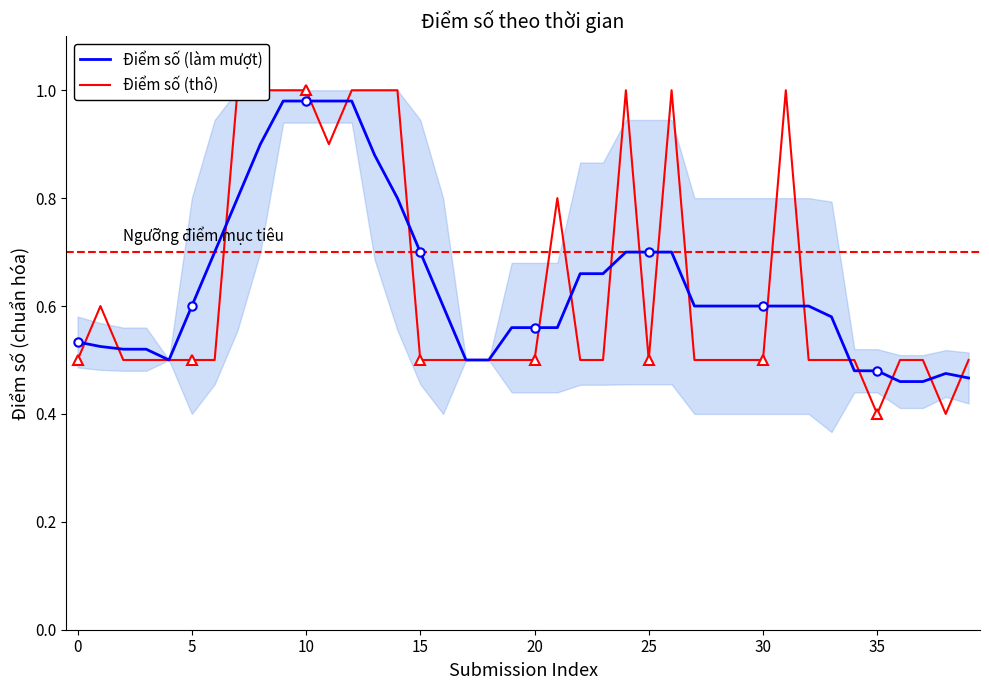

Where is Điểm số (làm mượt) nearest to the value 0?

36